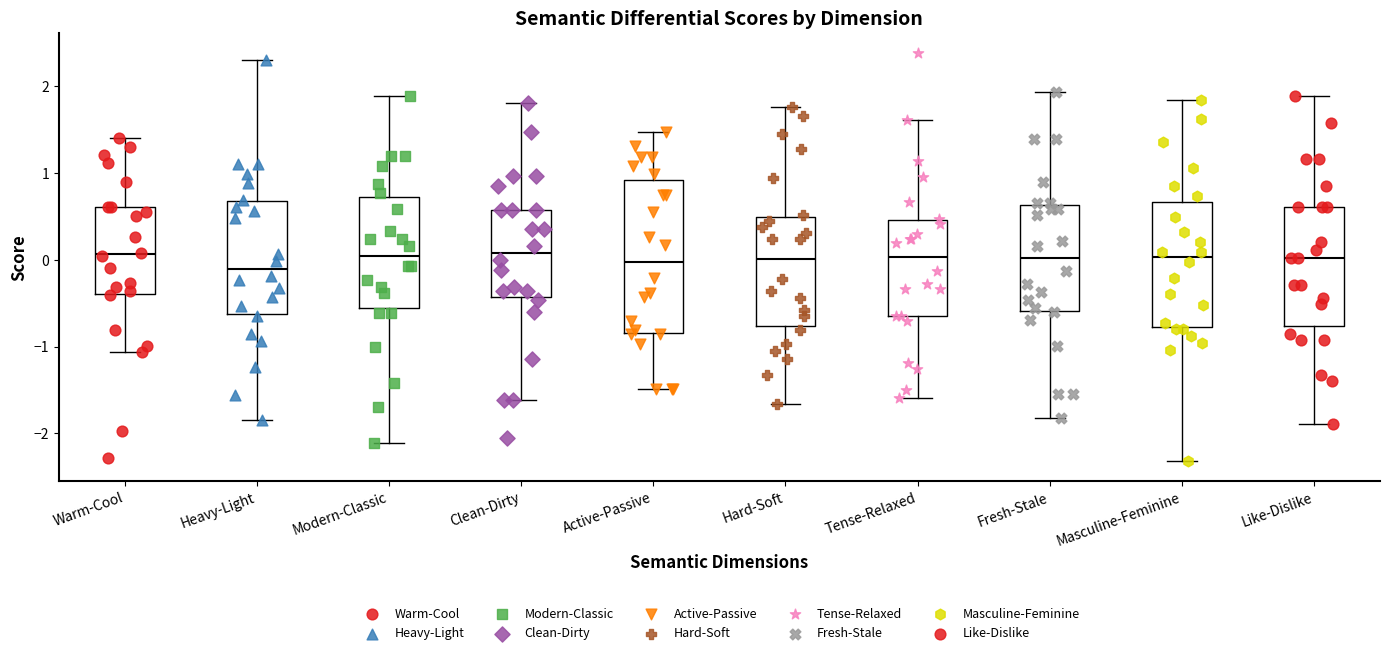

Reading left to right, transcribe this box plot: for each box, give where its median line is, the range the box spans, and where its two whiskers end, as read against the y-axis. The values are not printed on the chart, so give them approximately, as read against the axis.

Warm-Cool: median 0.1, box -0.4 to 0.6, whiskers -1.1 to 1.4
Heavy-Light: median -0.1, box -0.6 to 0.7, whiskers -1.8 to 2.3
Modern-Classic: median 0.0, box -0.6 to 0.7, whiskers -2.1 to 1.9
Clean-Dirty: median 0.1, box -0.4 to 0.6, whiskers -1.6 to 1.8
Active-Passive: median 0.0, box -0.8 to 0.9, whiskers -1.5 to 1.5
Hard-Soft: median 0.0, box -0.8 to 0.5, whiskers -1.7 to 1.8
Tense-Relaxed: median 0.0, box -0.6 to 0.5, whiskers -1.6 to 1.6
Fresh-Stale: median 0.0, box -0.6 to 0.6, whiskers -1.8 to 1.9
Masculine-Feminine: median 0.0, box -0.8 to 0.7, whiskers -2.3 to 1.8
Like-Dislike: median 0.0, box -0.8 to 0.6, whiskers -1.9 to 1.9